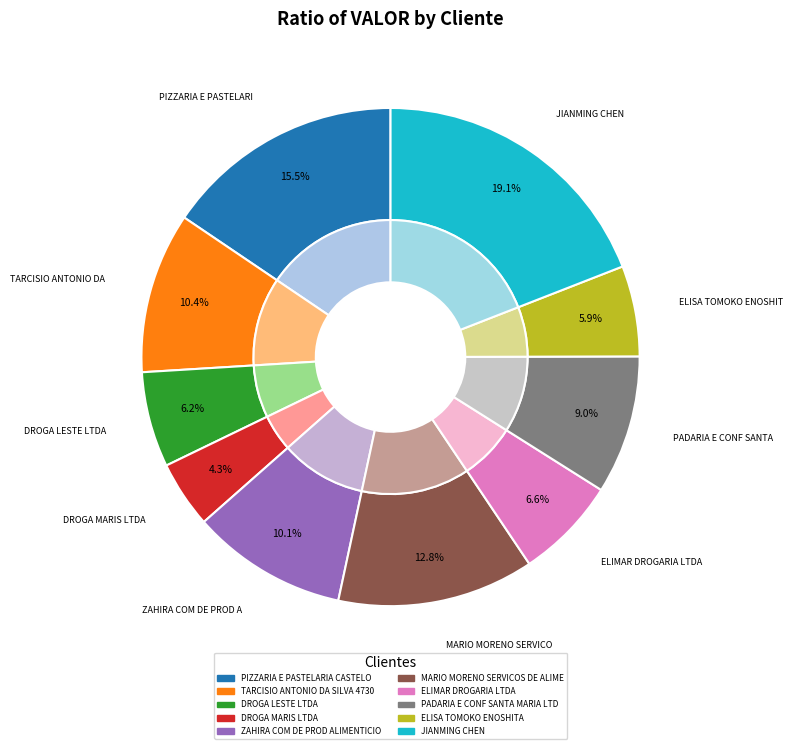

How many slices are in this pie chart?

10